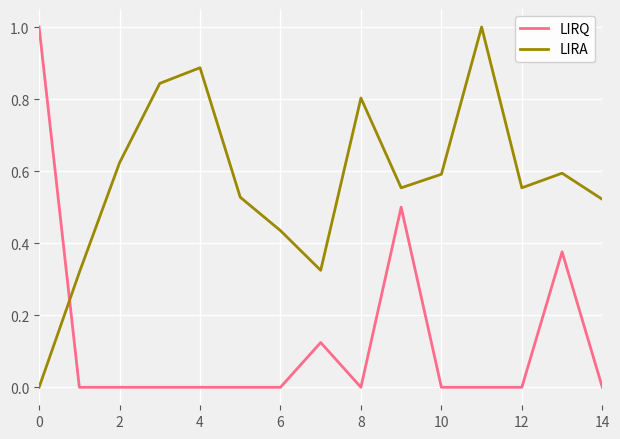

How many distinct data groups are displayed?

2